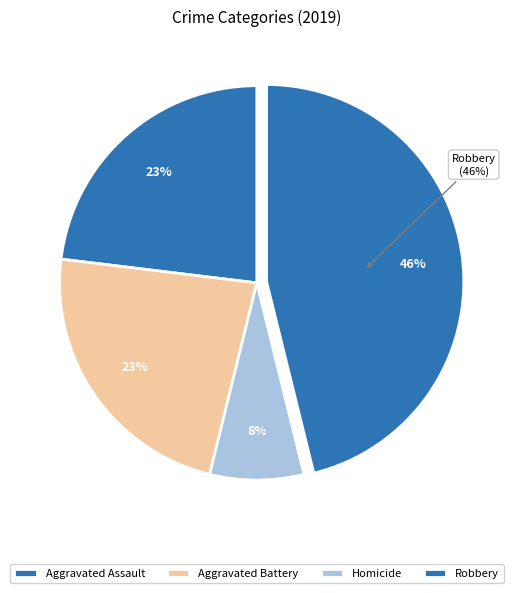

Is there any slice that represents more than half of the pie?

No